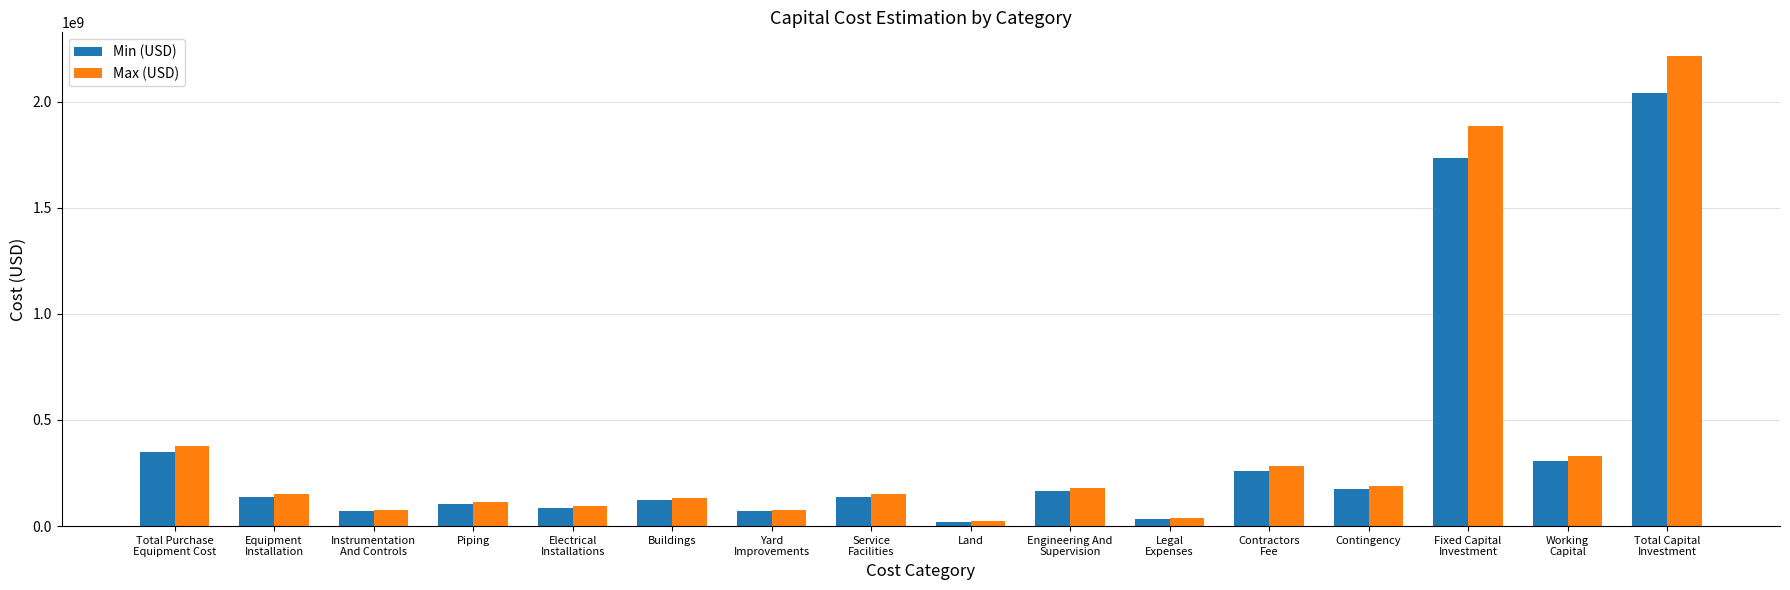

Which series has the largest range (max minus min)?

Max (USD)